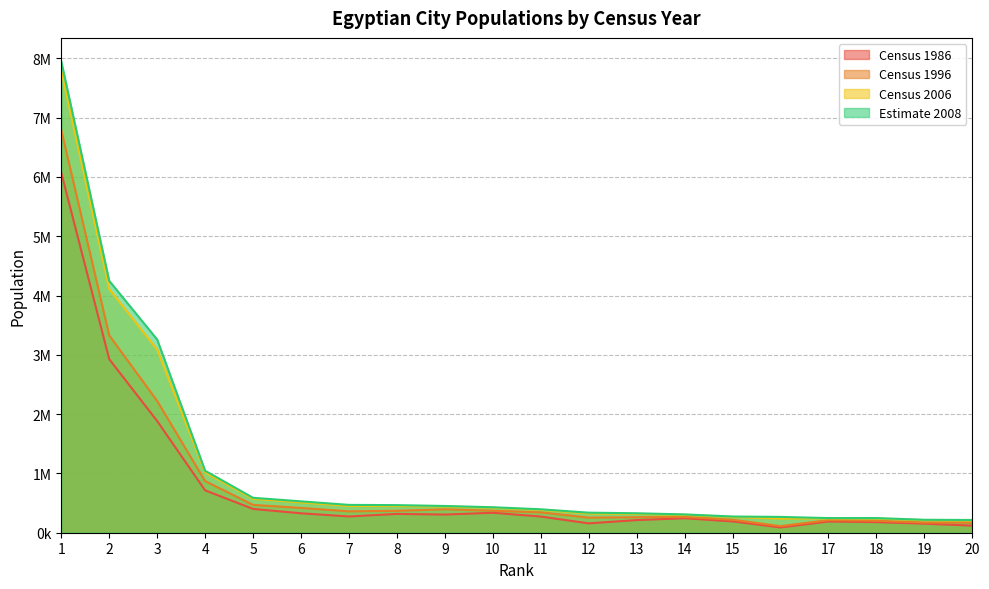

The Census 1986 series shows 409095 at 7. True or false?

False